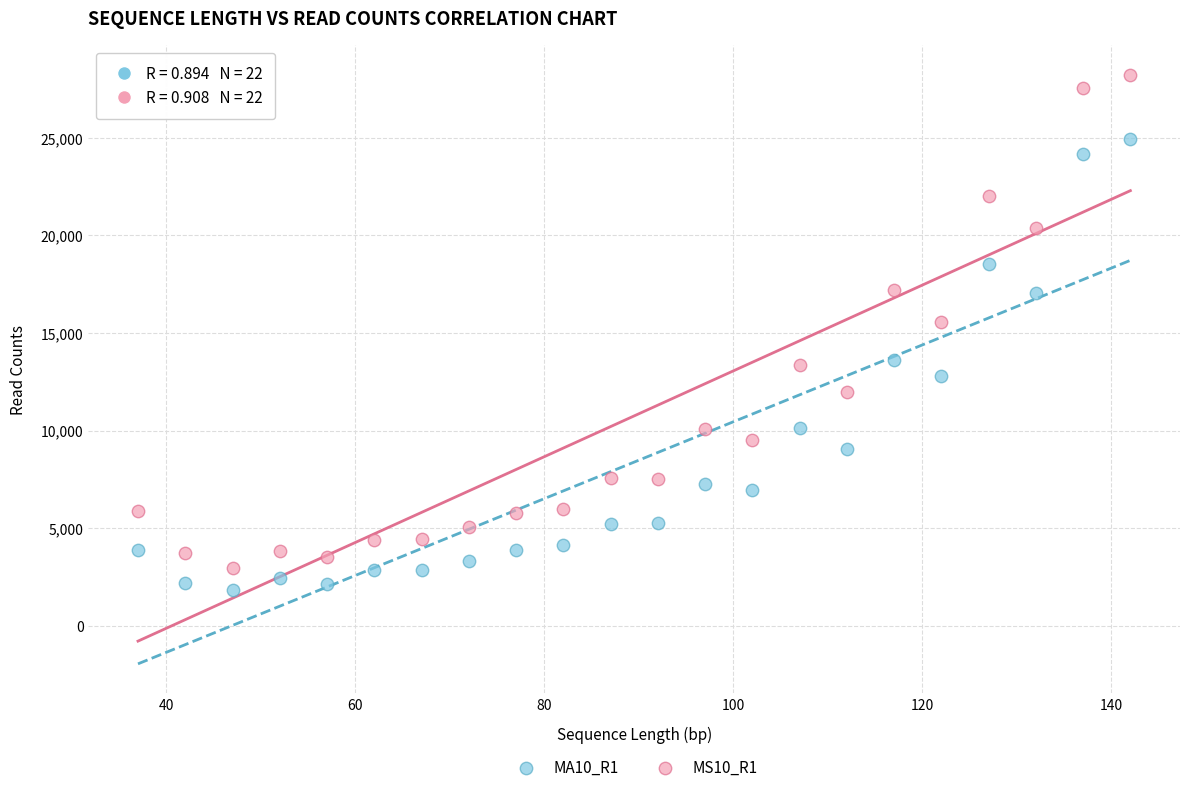

What is the X range (max minus min) for the scatter plot?

105